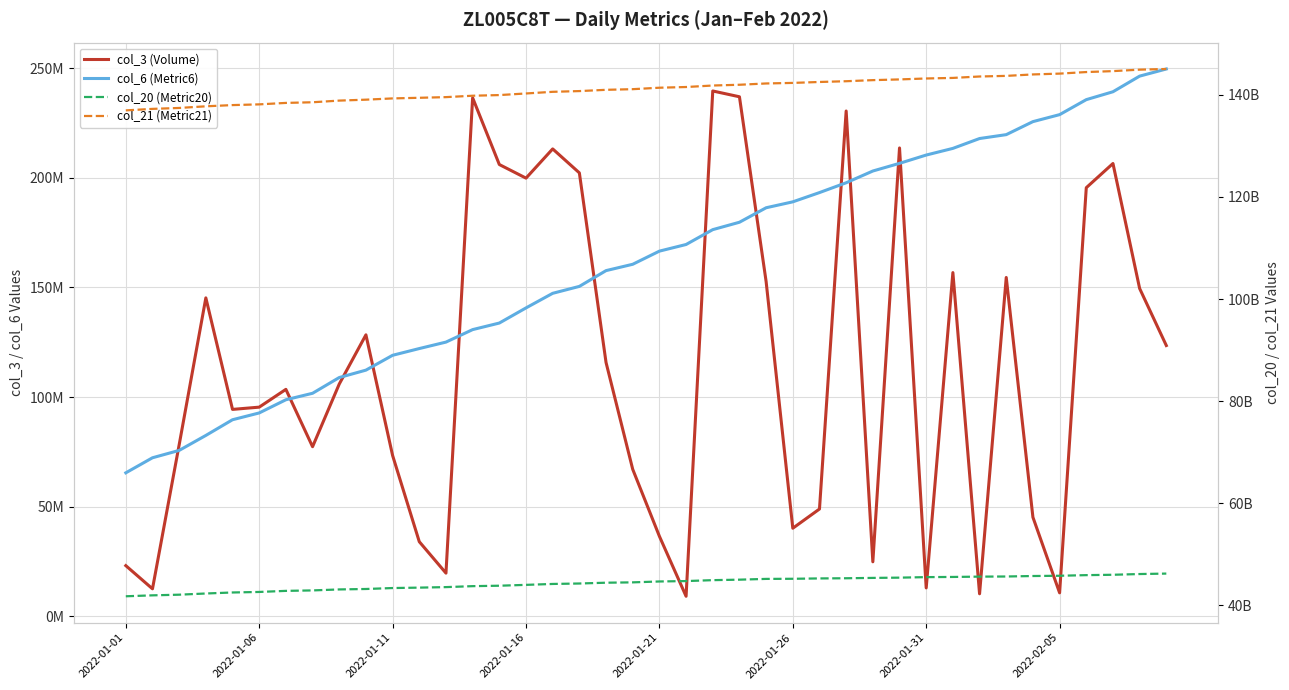

What is the value of the col_6 (Metric6) point at the 1st from the left?

65417252